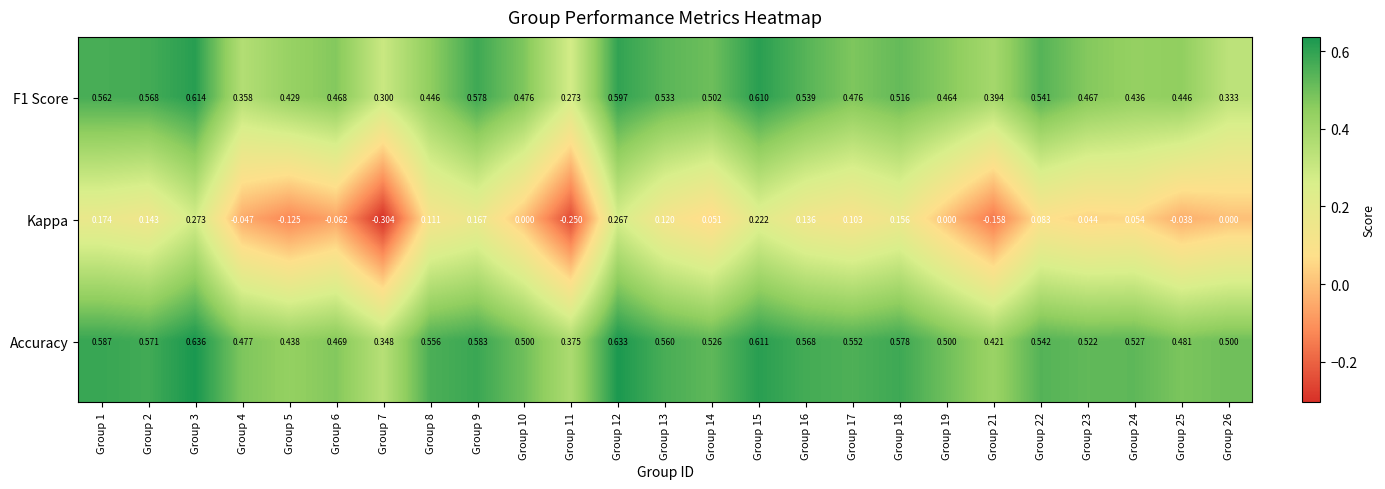

Which series changed the most between Group 3 and Group 16?

Kappa